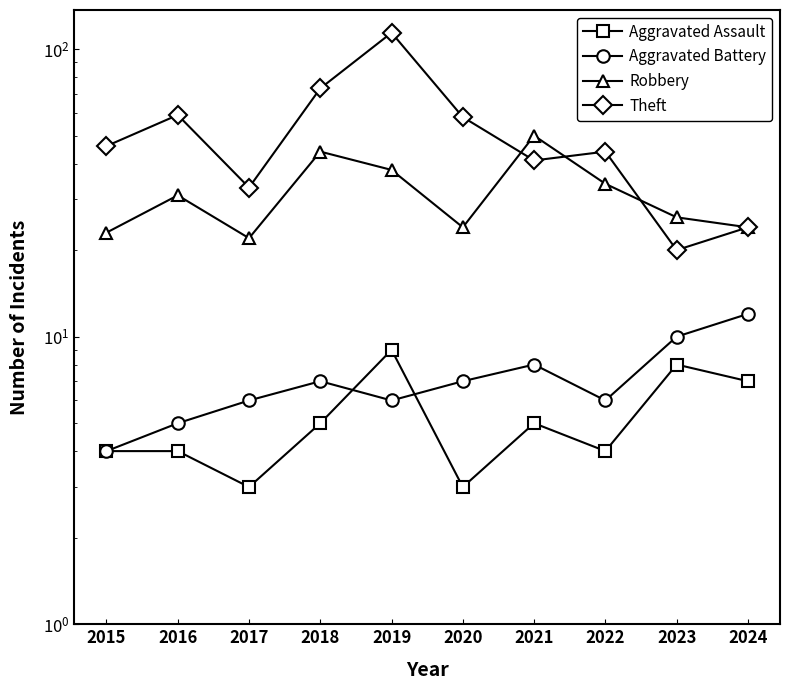

How many data points does each series have?

10